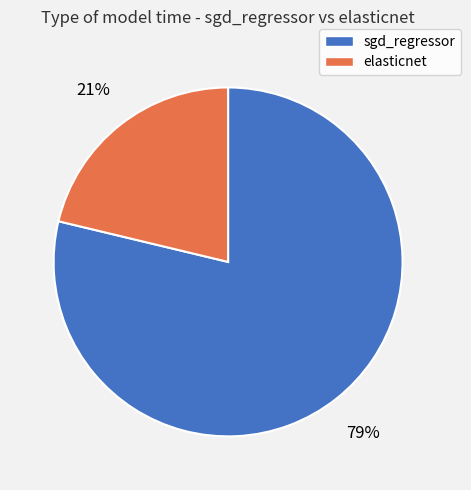

To the nearest percent, what percentage of the pie is sgd_regressor?

79%